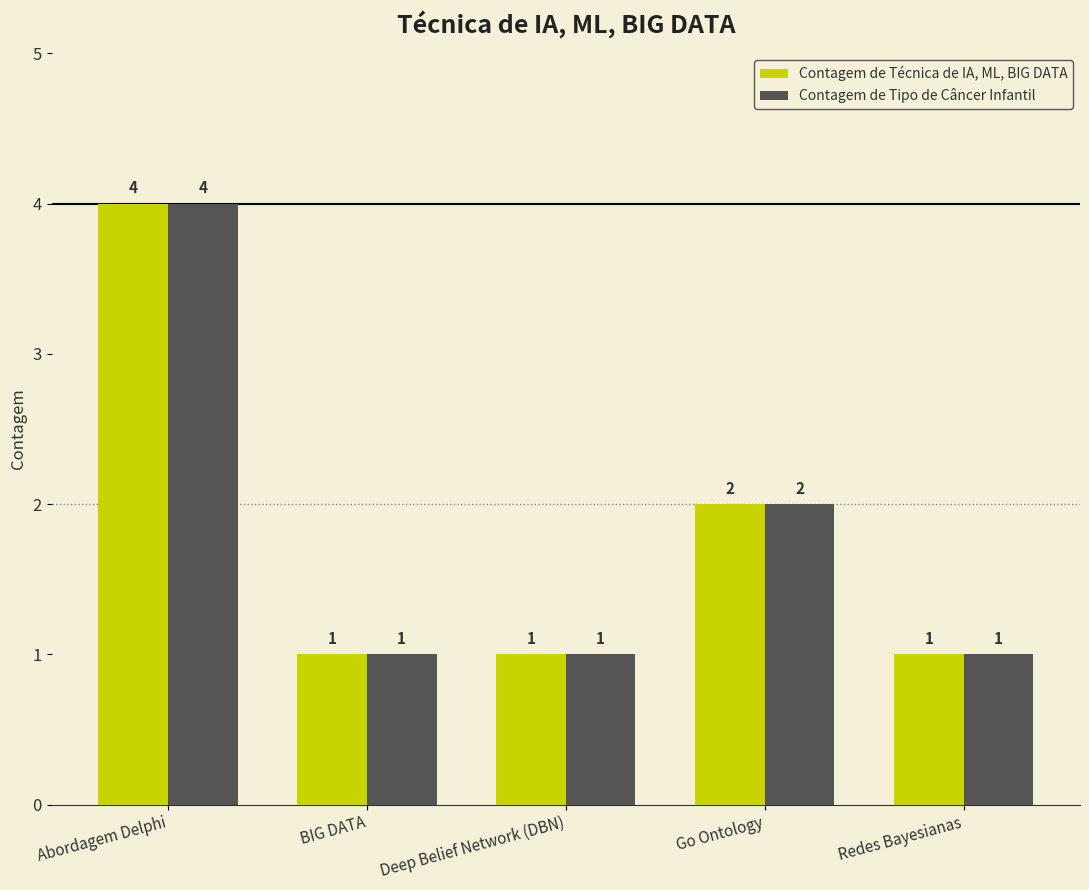

What are all the series names shown in the legend?

Contagem de Técnica de IA, ML, BIG DATA, Contagem de Tipo de Câncer Infantil